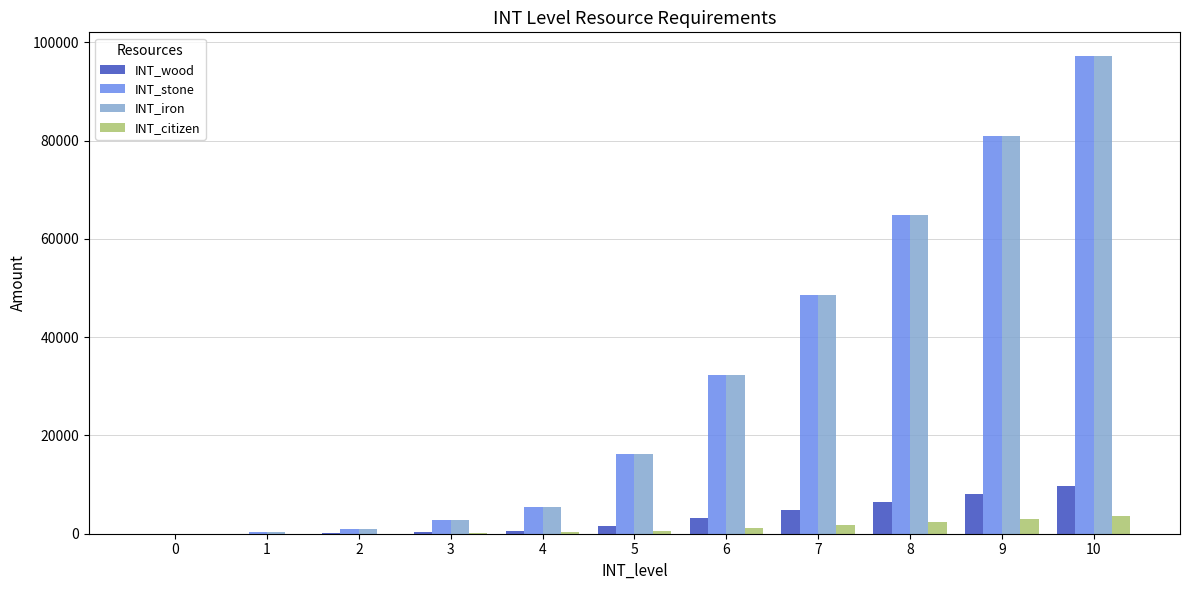

Read the INT_wood value at 9, to the nearest 100.

8100